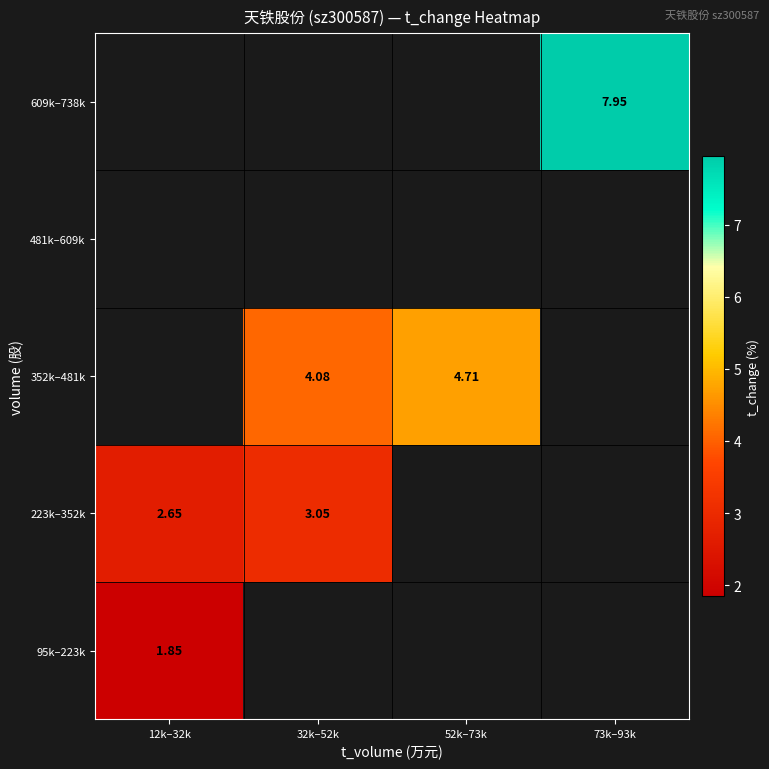

Between 73k–93k and 12k–32k, which is larger?

12k–32k